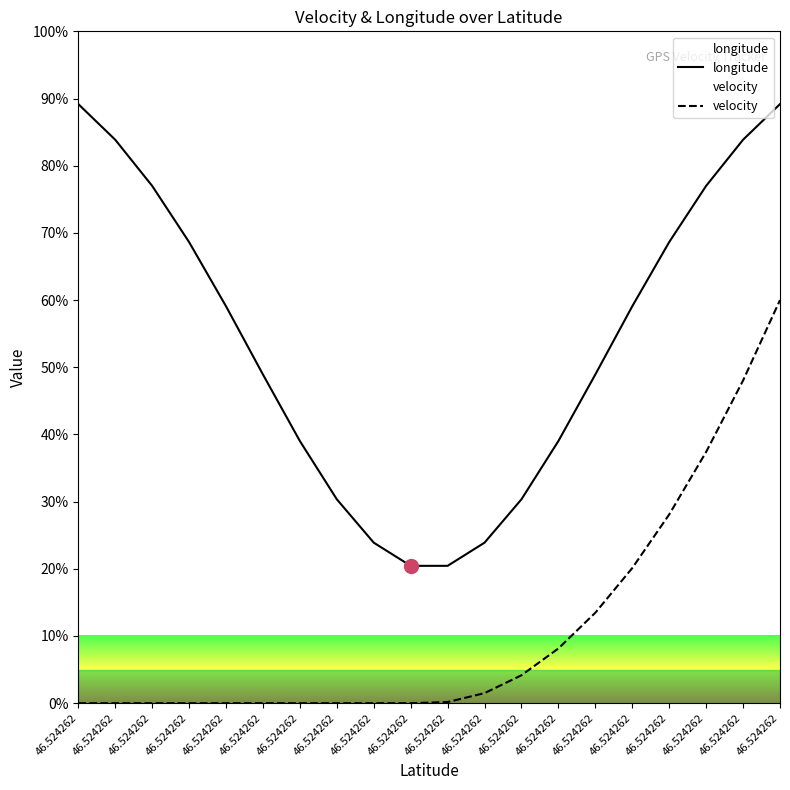

How many positive values does the velocity series have?

10